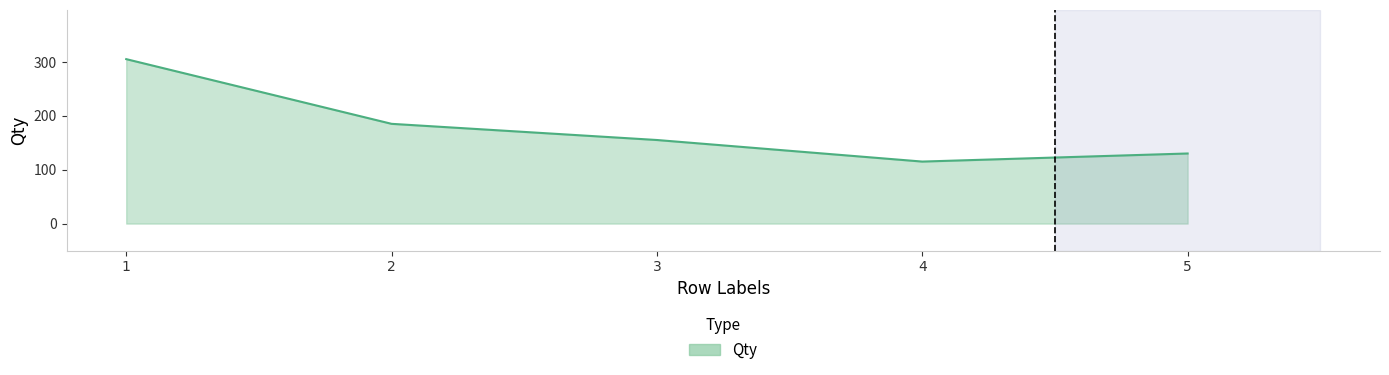

Reading right to left, what are all the values shown in this chart?

130	115	155	185	305